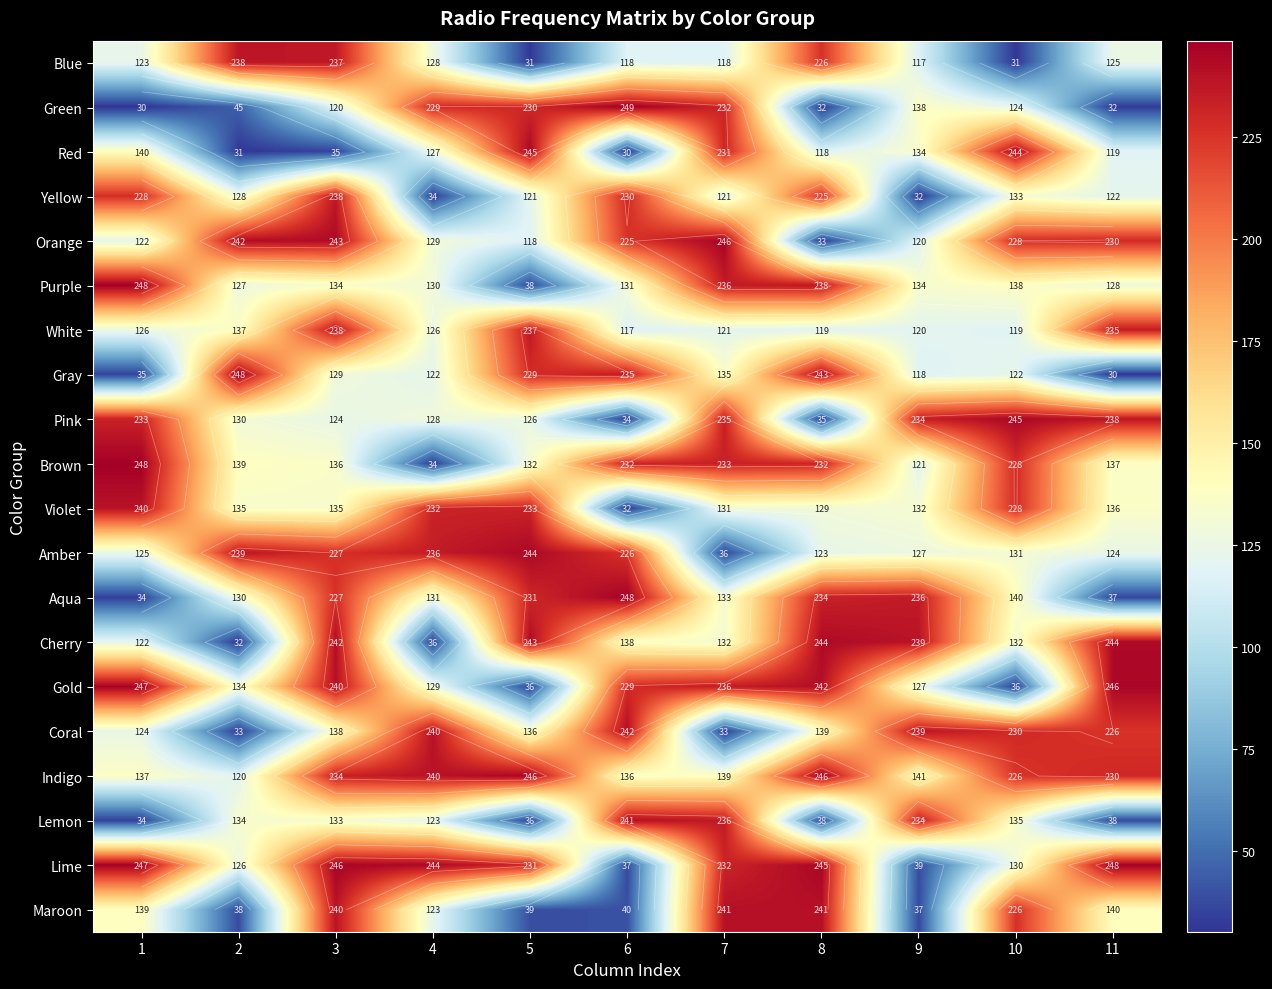

What is the approximate value of Amber at 7?

36.5